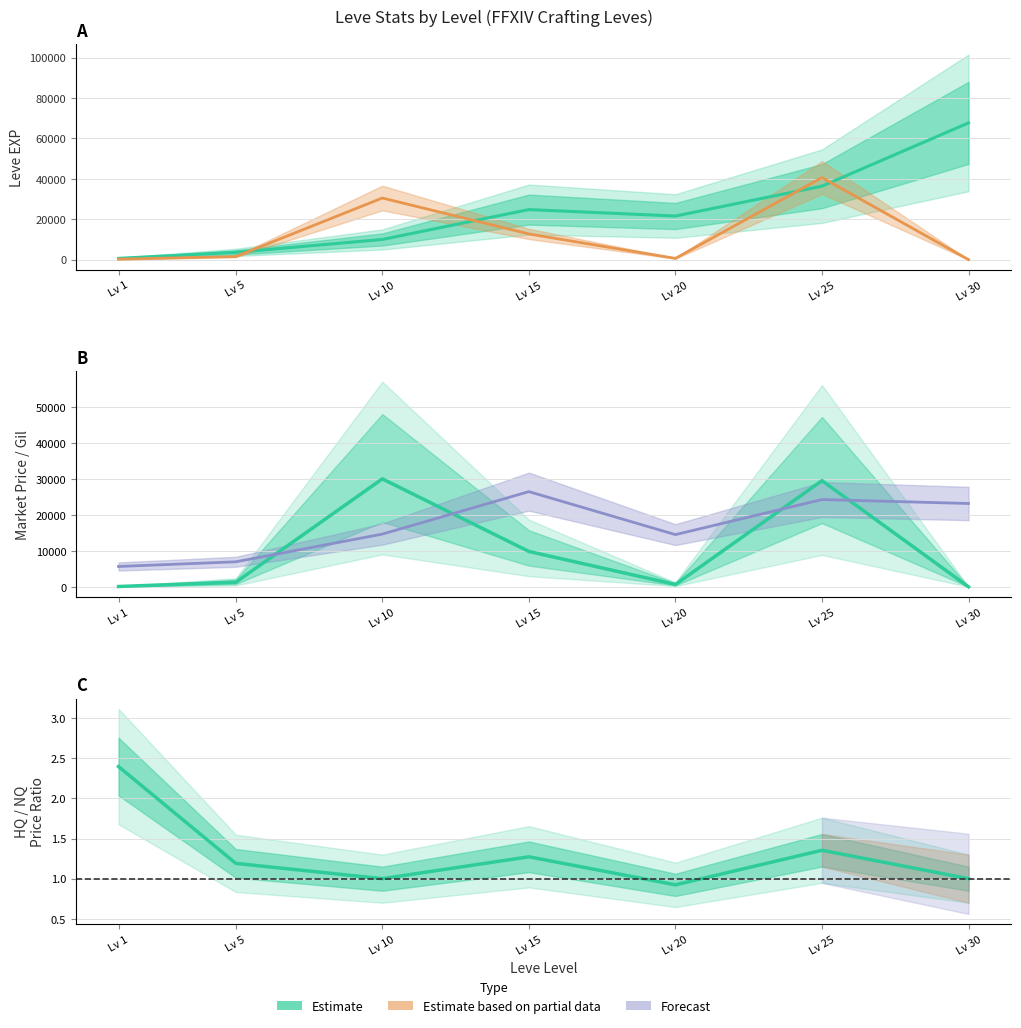

How many values in the currentAveragePriceHQ (scaled) series exceed 1528?

4